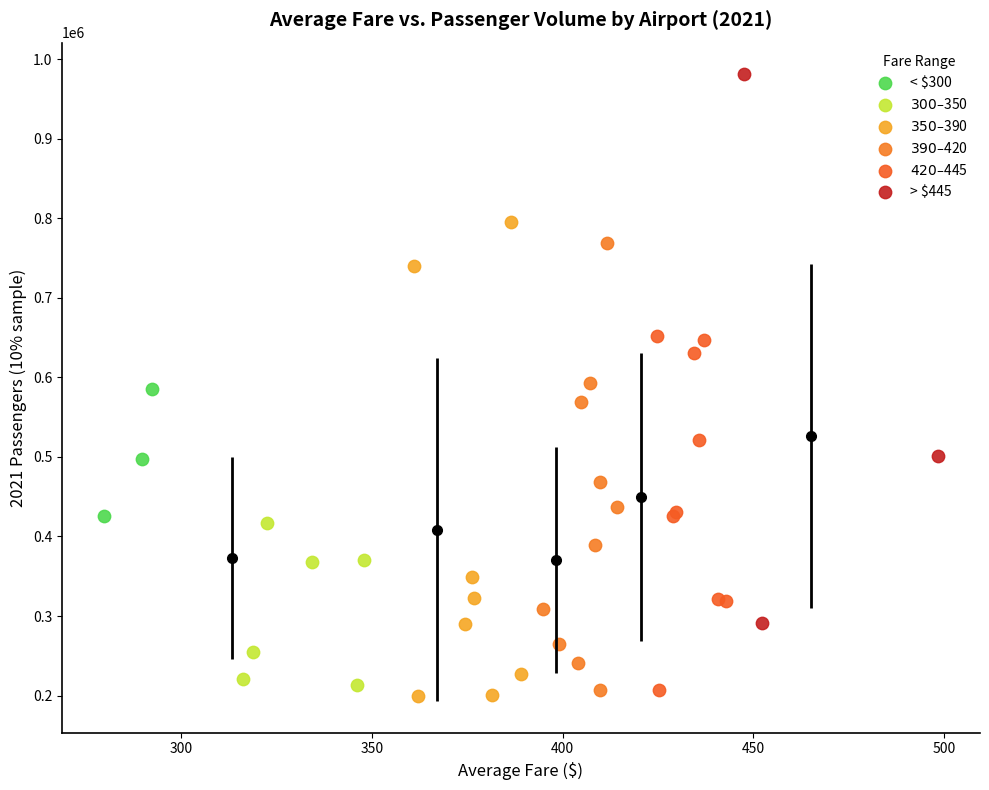

Which series reaches the minimum Y coordinate?

$350–$390